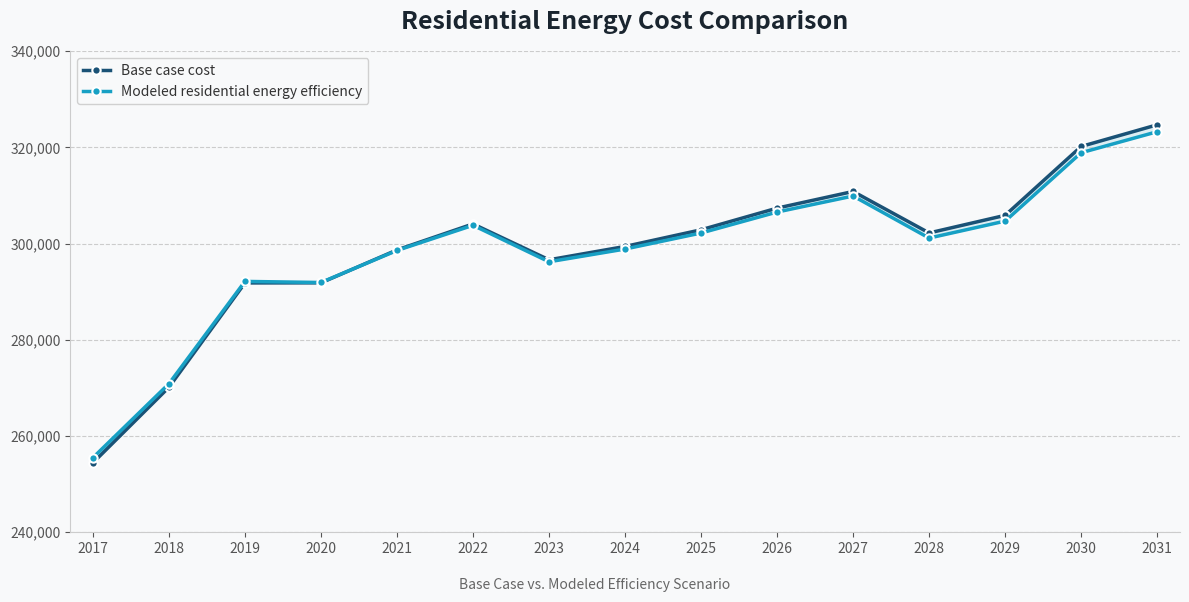

Reading right to left, transcribe all the data shown in this chart.

Base case cost: 324705.8	320202.0	305884.4	302224.5	310848.0	307383.5	302879.7	299415.3	296643.7	304096.9	298694.3	291850.9	291832.4	270145.8	254441.8
Modeled residential energy efficiency: 323266.8	318901.4	304690.0	301160.4	309904.6	306568.2	302211.0	298878.0	296228.5	303816.9	298579.5	291925.7	292149.4	270875.9	255497.0